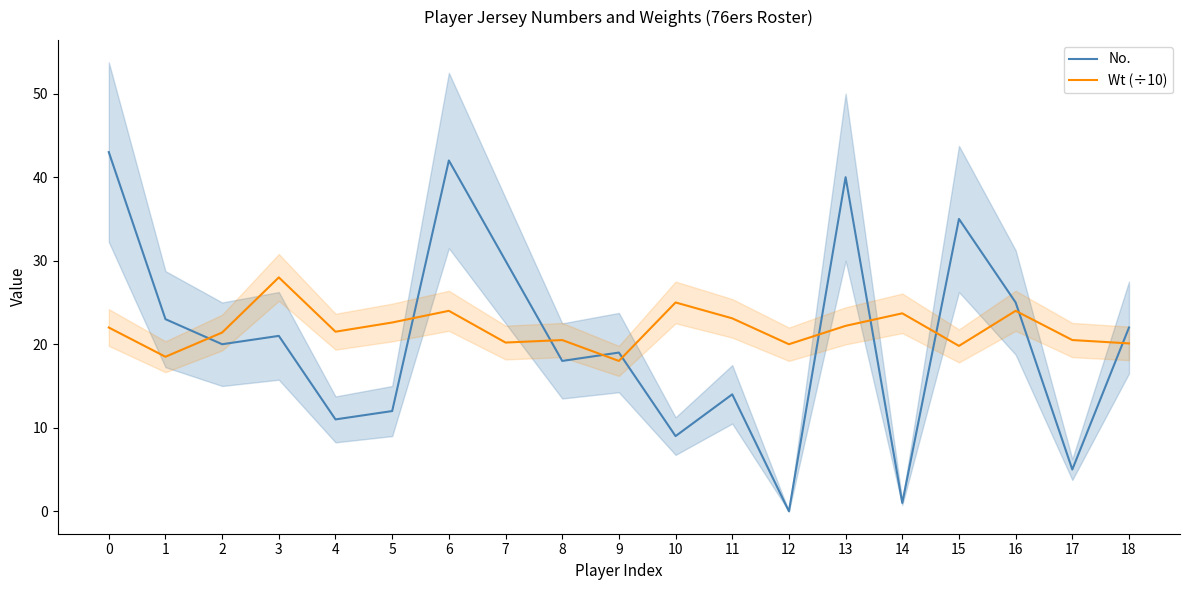

What is the lowest value of the Wt (÷10) series?

18.0